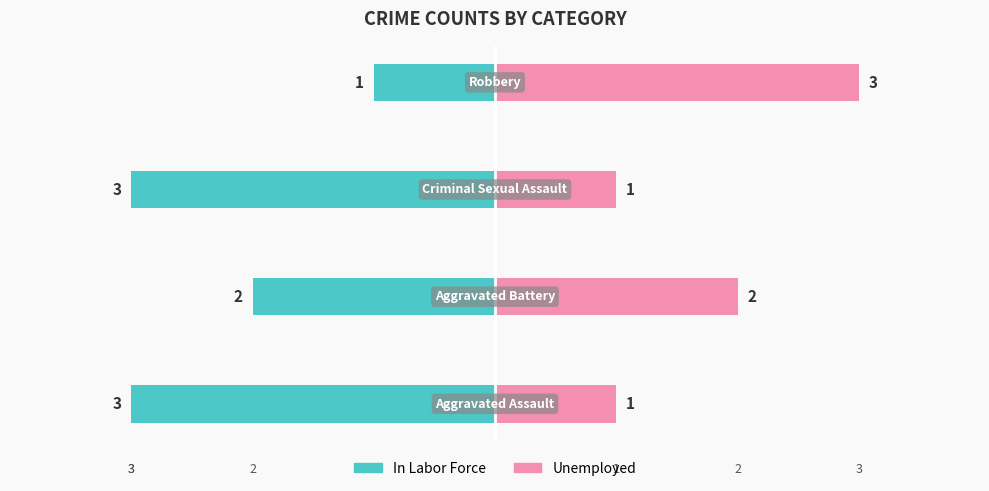

Between 0 and 2, which series saw the biggest shift?

In Labor Force